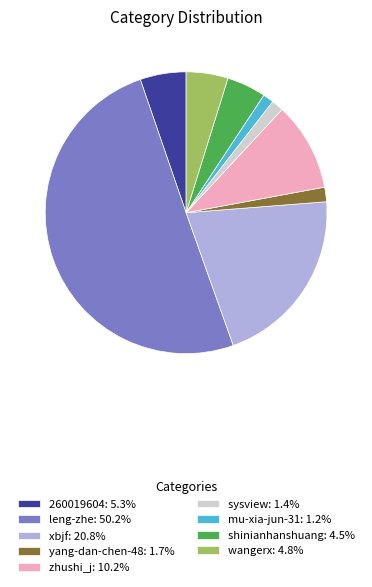

Does yang-dan-chen-48: 1.7% account for over 50% of the chart?

No